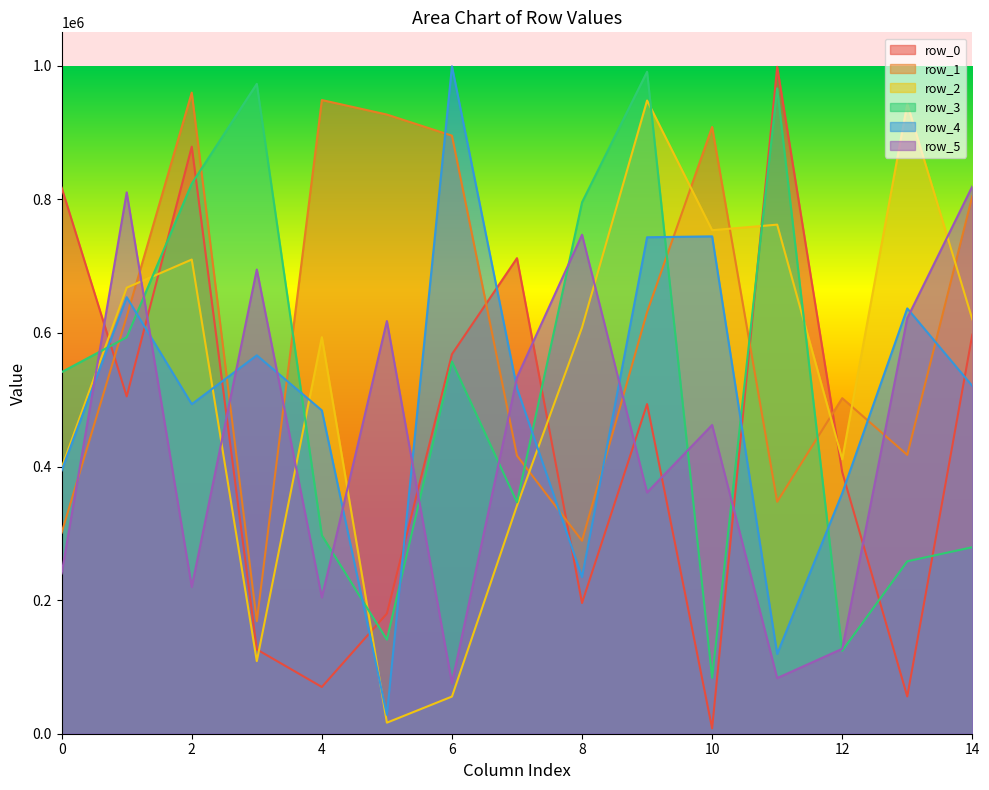

At which label does row_2 reach its minimum?

5